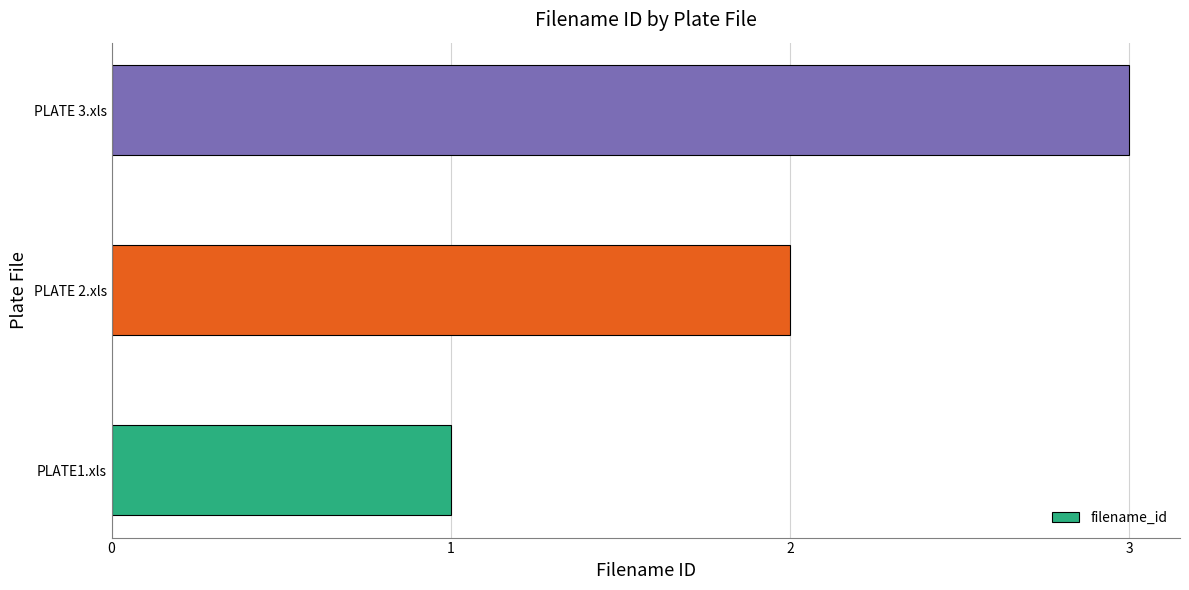

Which label corresponds to the largest value in the chart?

PLATE 3.xls